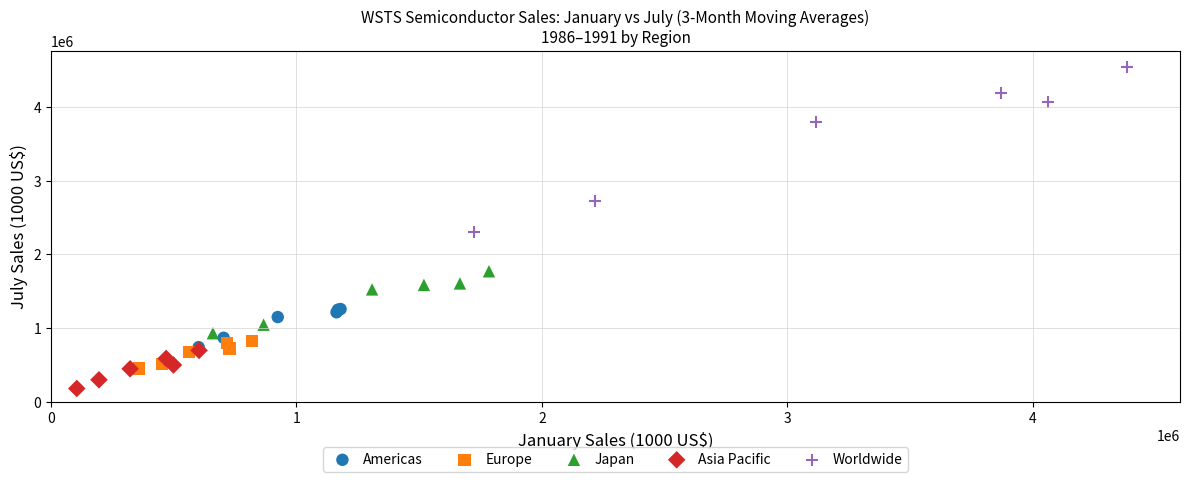

What are all the series names shown in the legend?

Americas, Europe, Japan, Asia Pacific, Worldwide